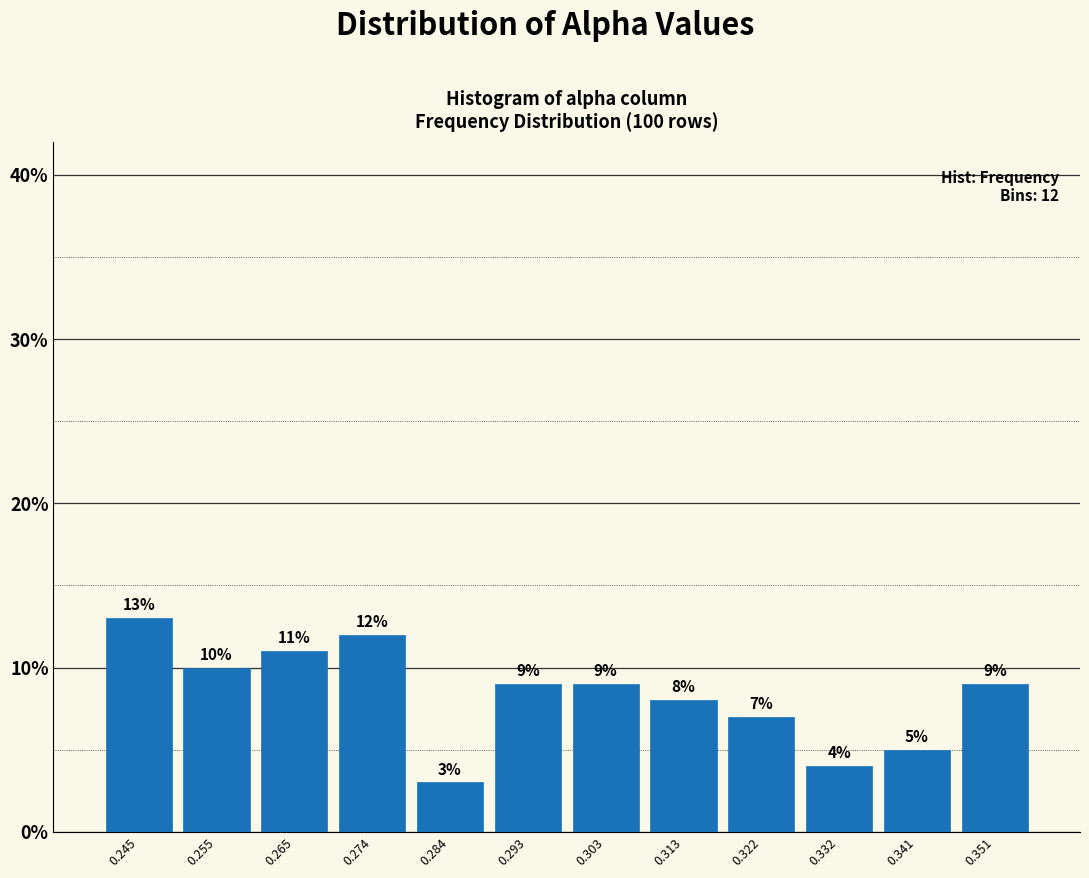

What is the height of the bar covering 0.279 to 0.289 on the x-axis? The bar edges are not printed on the chart, so give them approximately, as read against the axis.

3